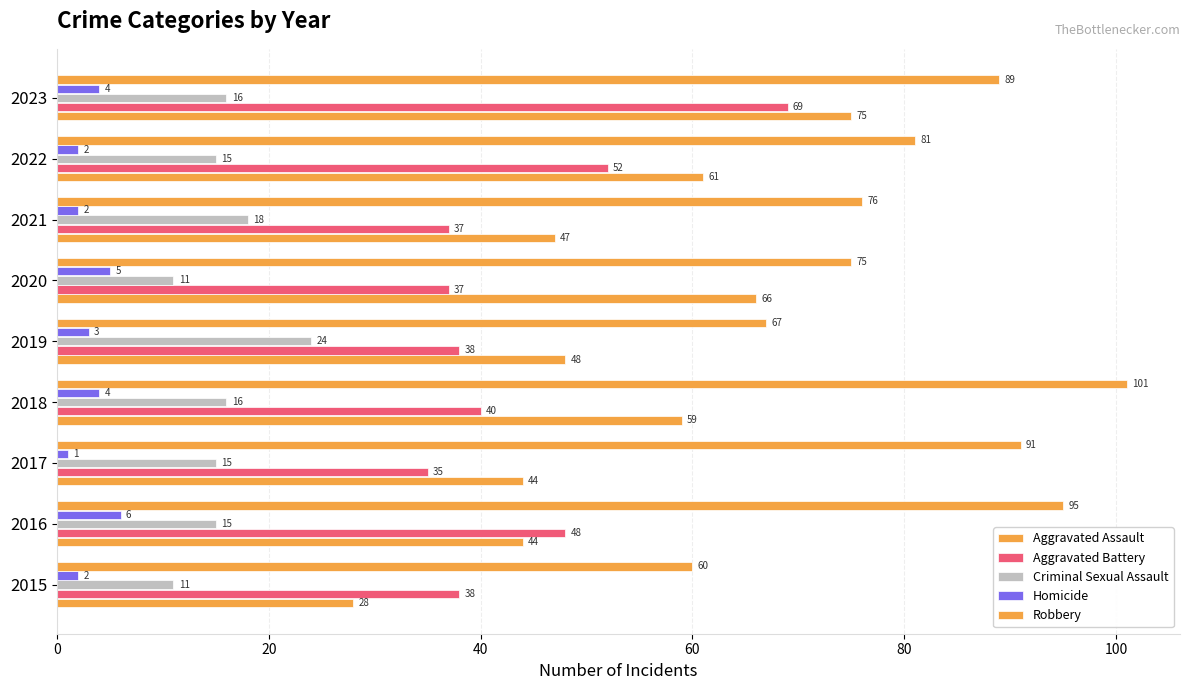

How many groups of bars are there?

9